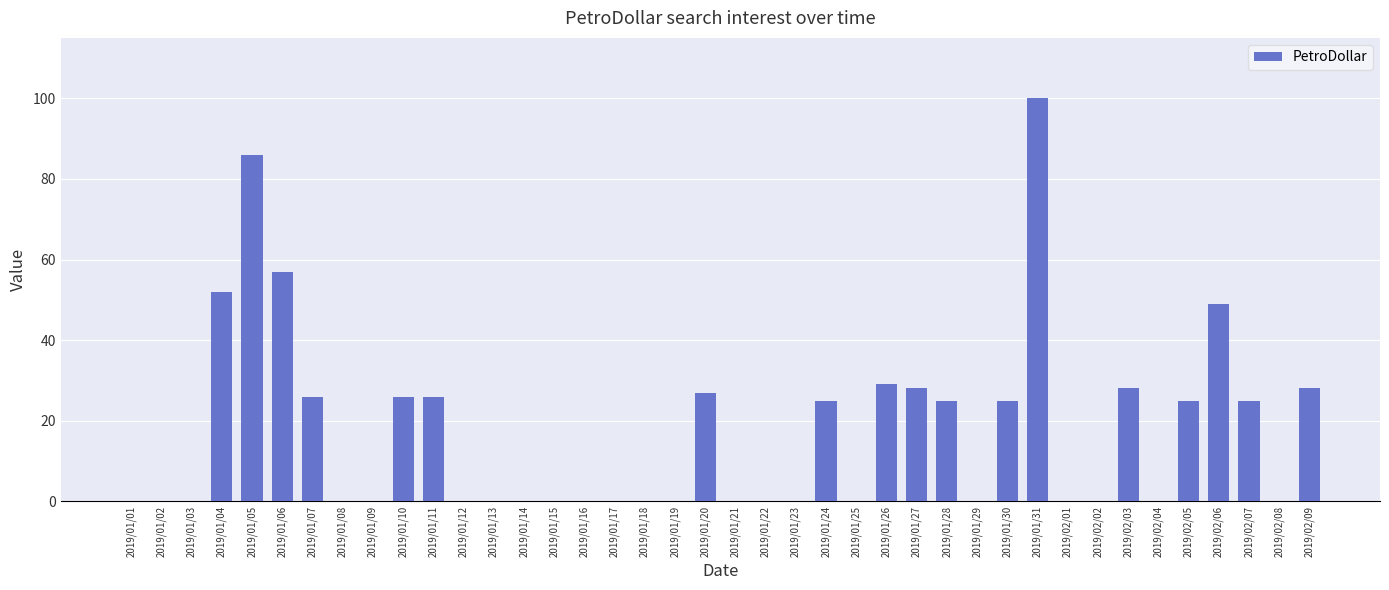

Does the chart contain stacked bars?

No